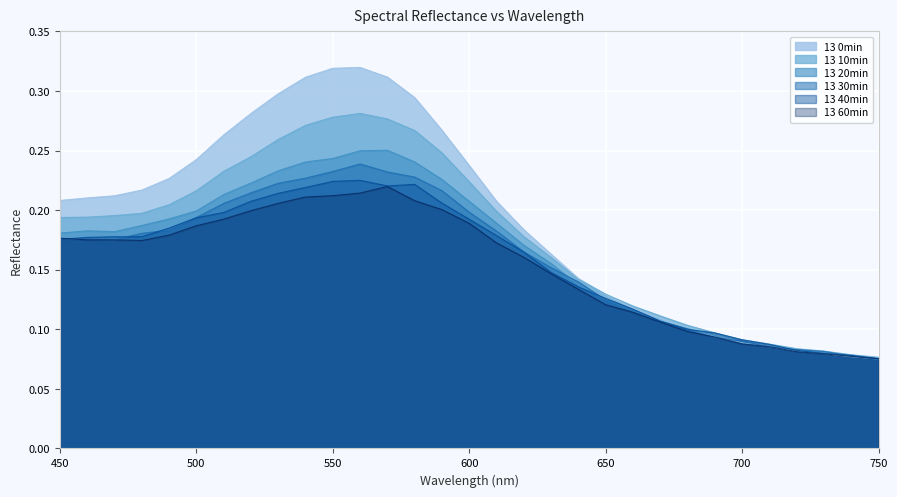

The 13 40min series shows 0.2 at 480. True or false?

True